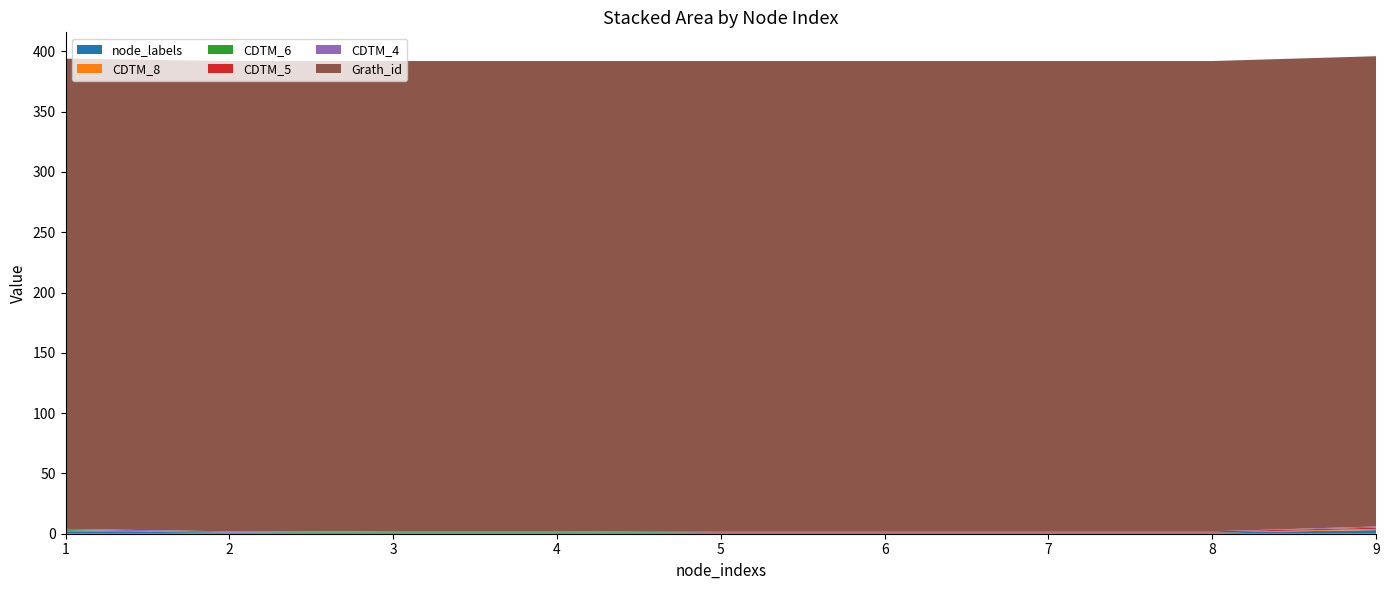

Reading left to right, transcribe all the data shown in this chart.

node_labels: 2	1	1	1	1	1	1	1	3
CDTM_8: 0	0	0	0	0	0	0	0	1
CDTM_6: 1	0	1	1	0	0	0	0	0
CDTM_5: 0	0	0	0	1	1	1	1	1
CDTM_4: 1	1	0	0	0	0	0	0	1
Grath_id: 390	390	390	390	390	390	390	390	390